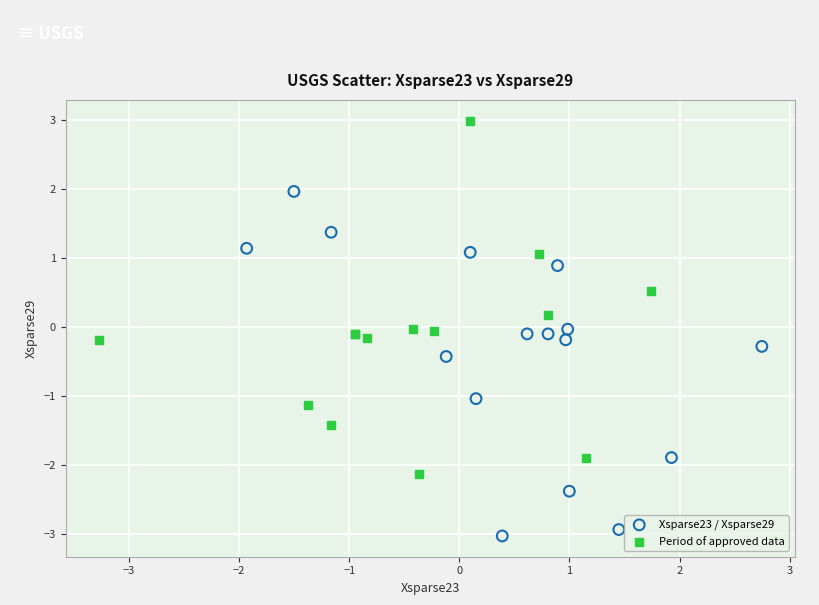

Which series contains the highest Y value?

Period of approved data